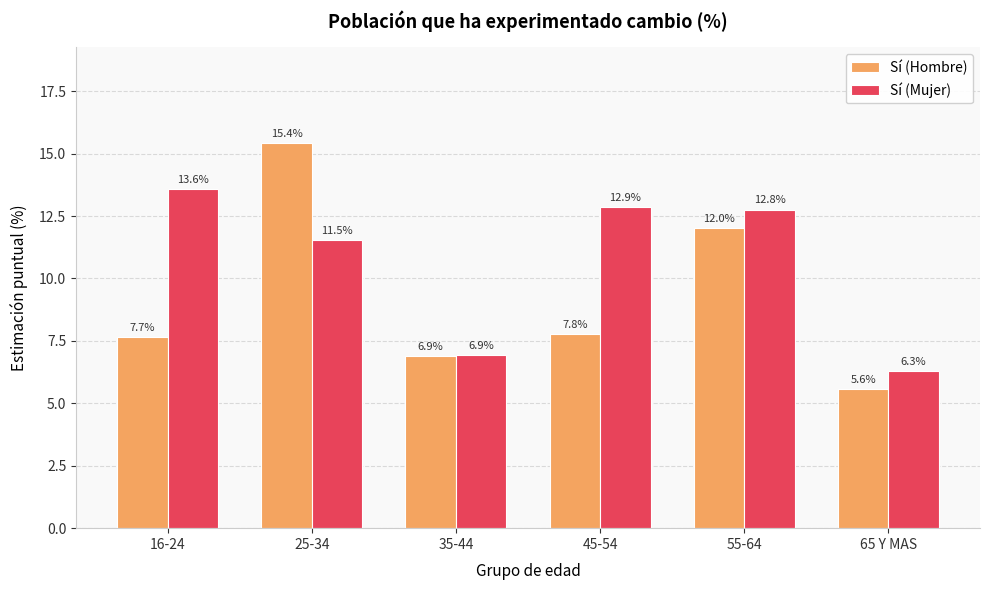

Which series has the largest total across all categories?

Sí (Mujer)